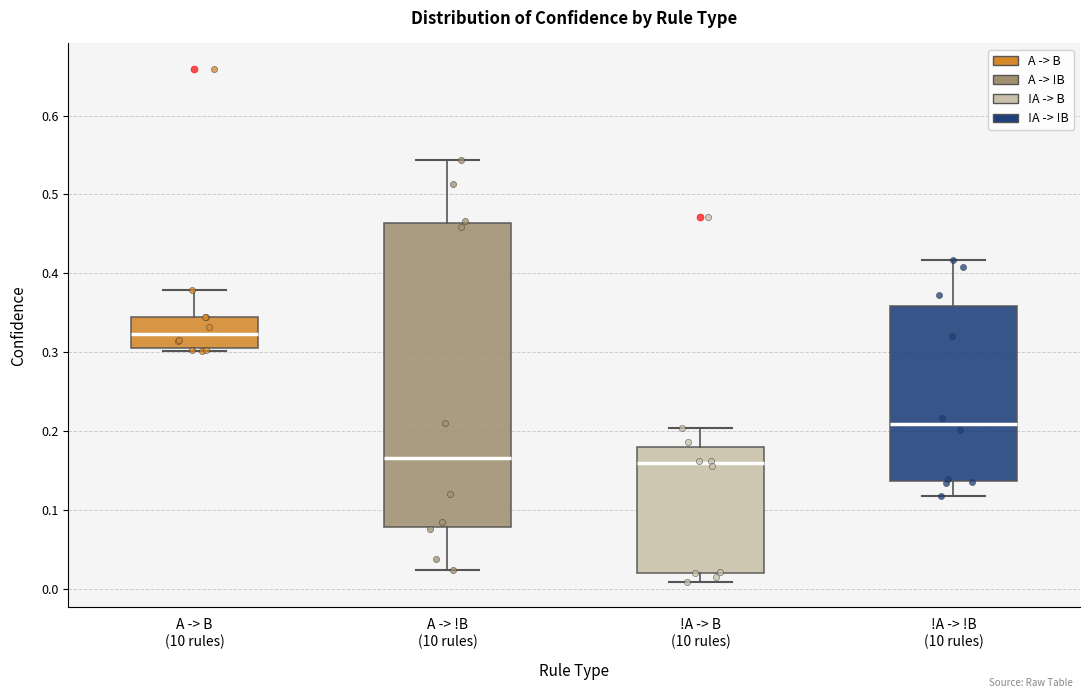

Where does the lower whisker of the box for !A -> B (10 rules) end on the y-axis? The values are not printed on the chart, so give them approximately, as read against the axis.

0.01